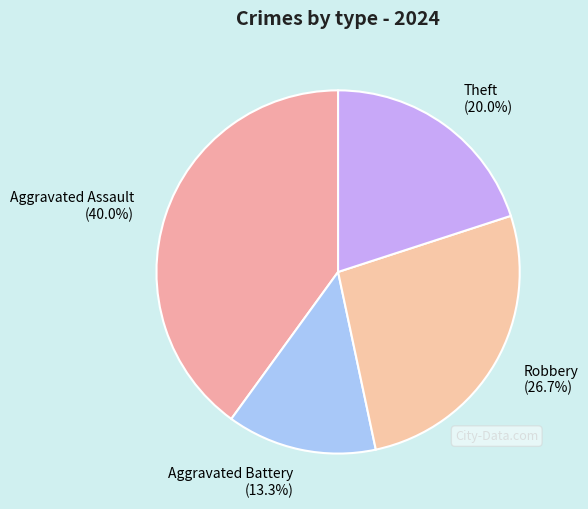

True or false: Theft accounts for 20% of the total.

True